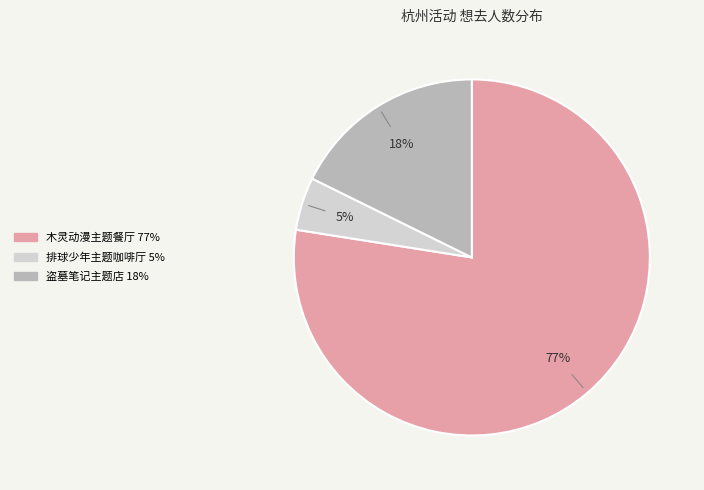

To the nearest percent, what is the average slice percentage?

33%